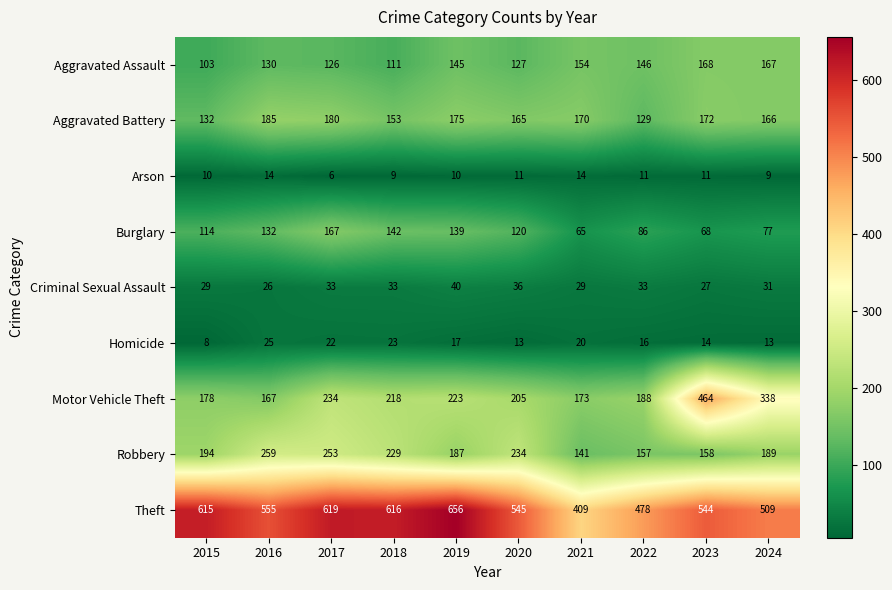

Which series has the widest spread of values?

Motor Vehicle Theft